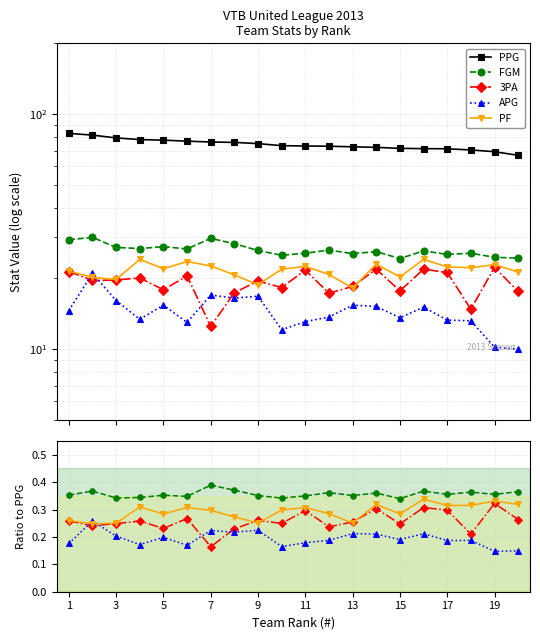

True or false: APG has a value of 0.2 at 9.

True